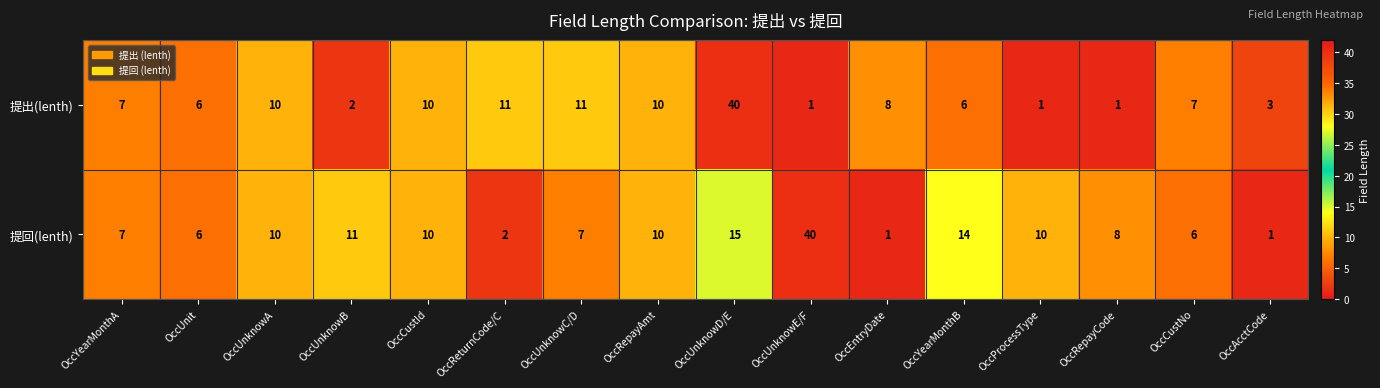

Rank the series at OccRepayCode from lowest to highest value.

提出(lenth), 提回(lenth)